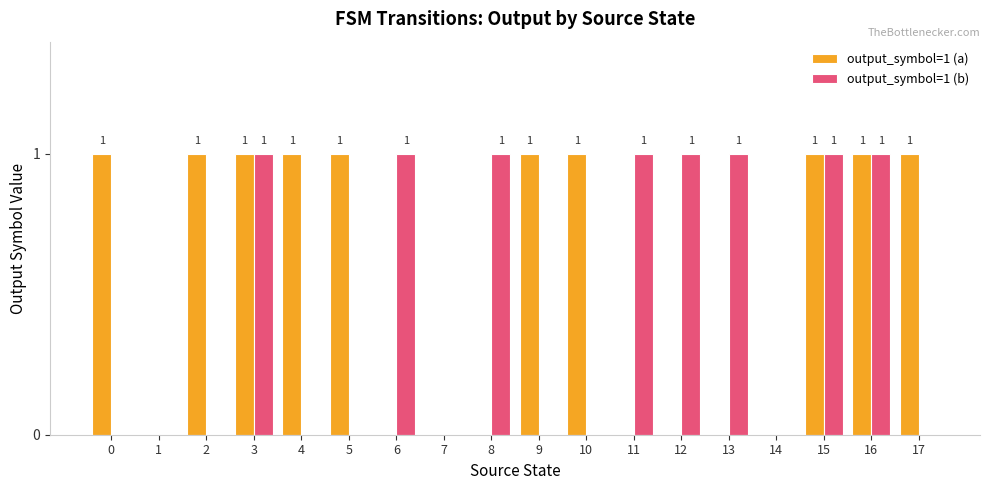

Reading right to left, transcribe all the data shown in this chart.

output_symbol=1 (a): 1	1	1	0	0	0	0	1	1	0	0	0	1	1	1	1	0	1
output_symbol=1 (b): 0	1	1	0	1	1	1	0	0	1	0	1	0	0	1	0	0	0